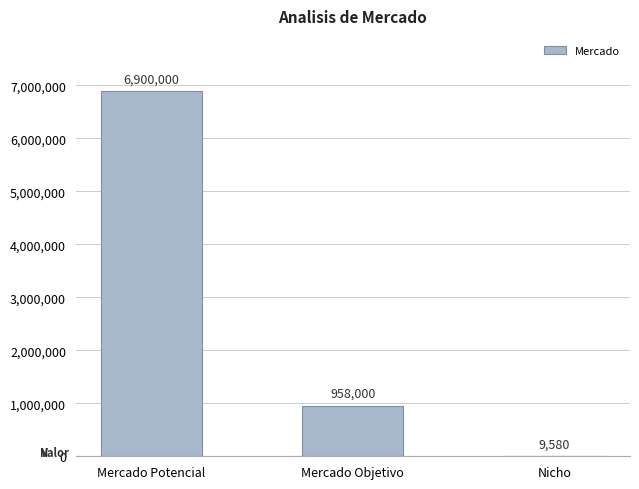

The chart shows a value of 958000 at Mercado Objetivo. True or false?

True